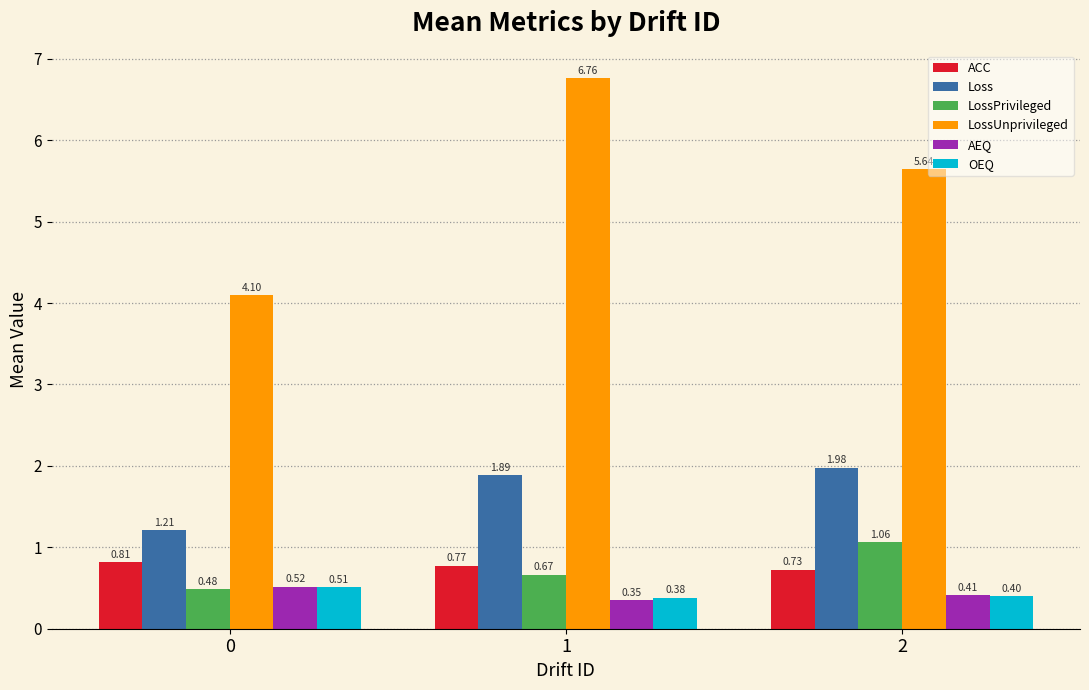

What is the difference between the maximum and second lowest values in the Loss series?

0.1